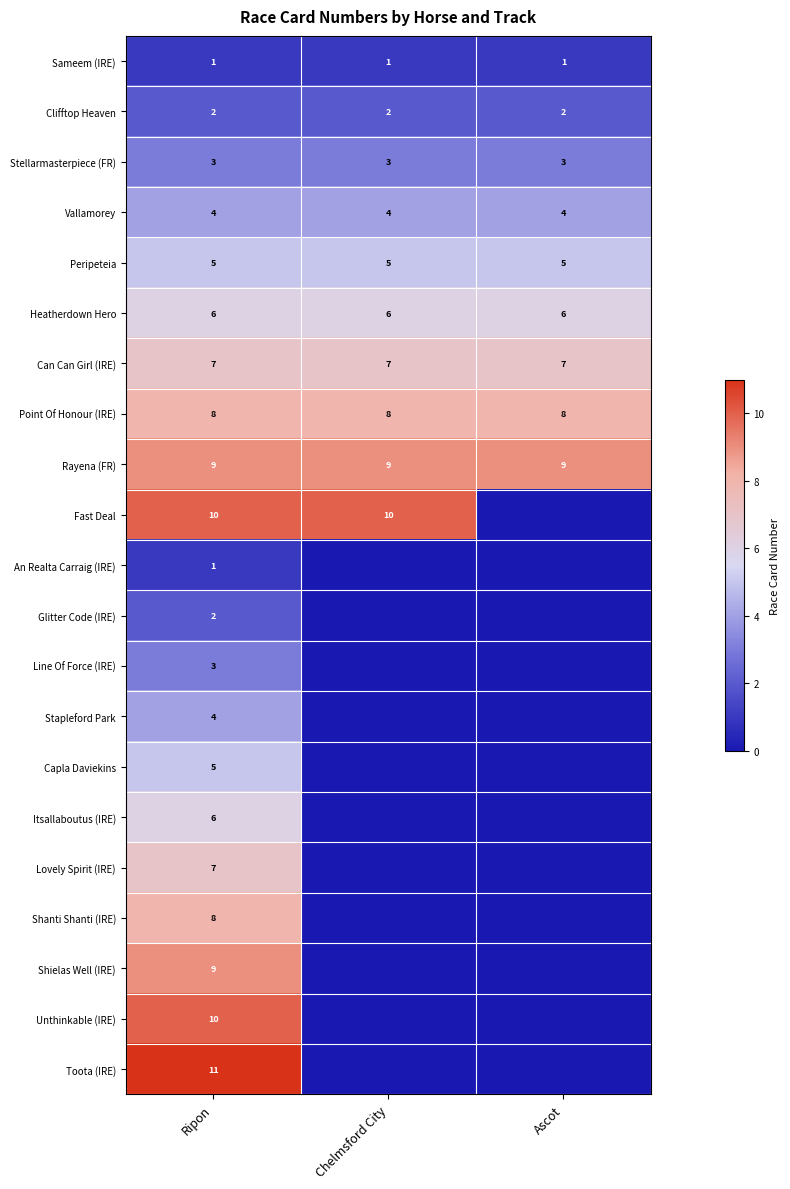

What is the difference between the highest and lowest values at Ripon?

10